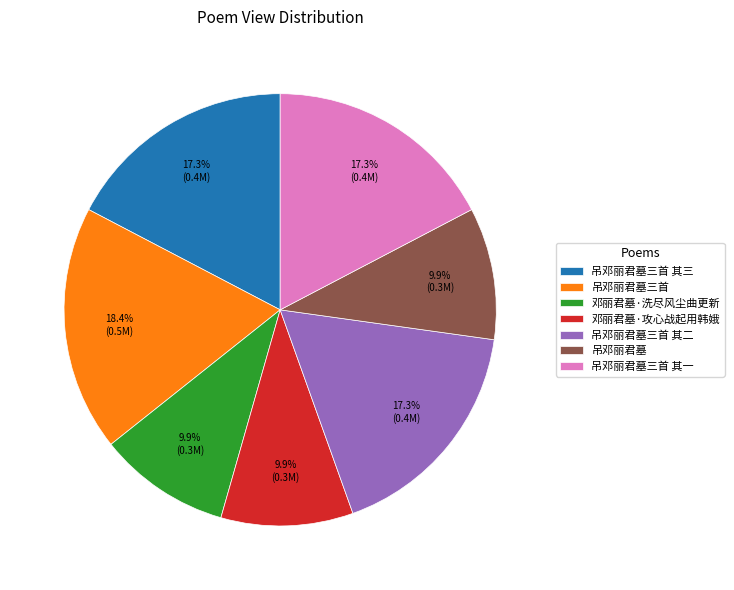

Is there a majority slice in this chart?

No